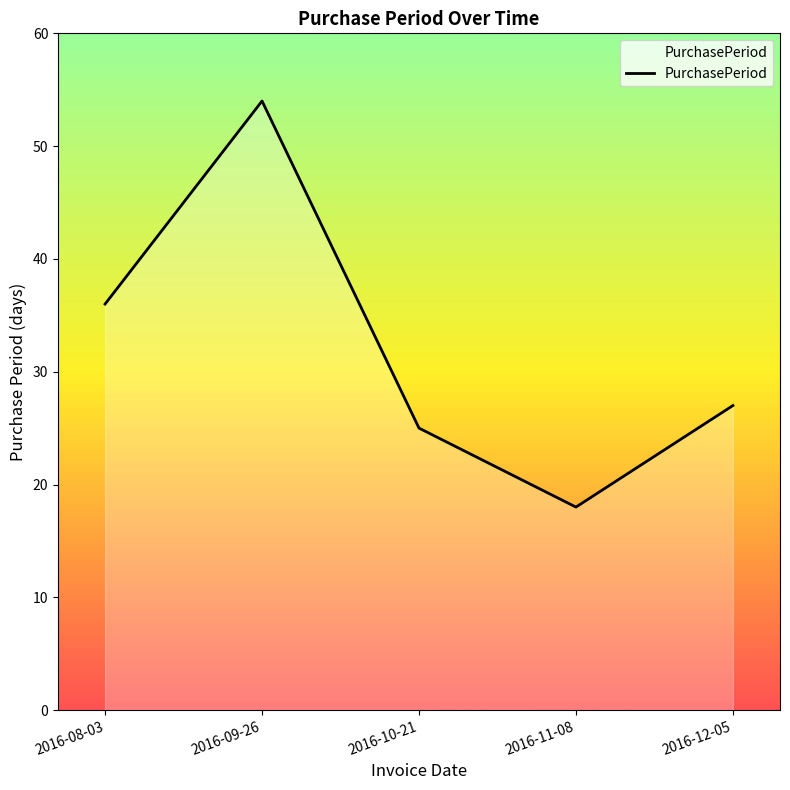

At which category does the data reach its first local valley?

2016-11-08